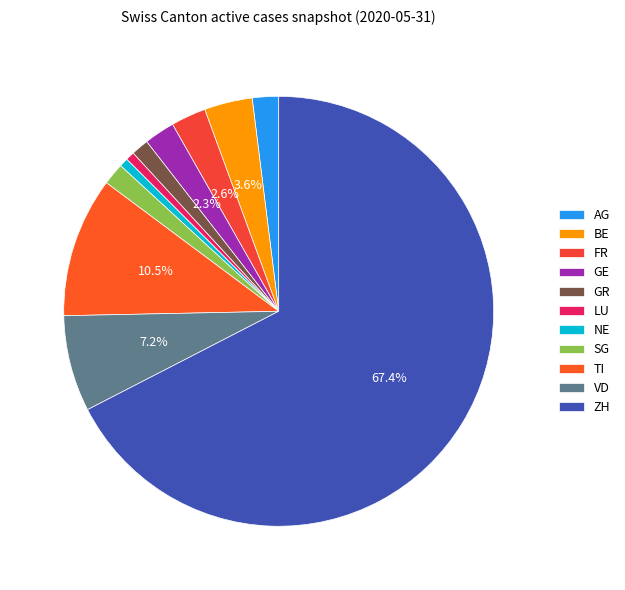

Which slice is the largest?

ZH